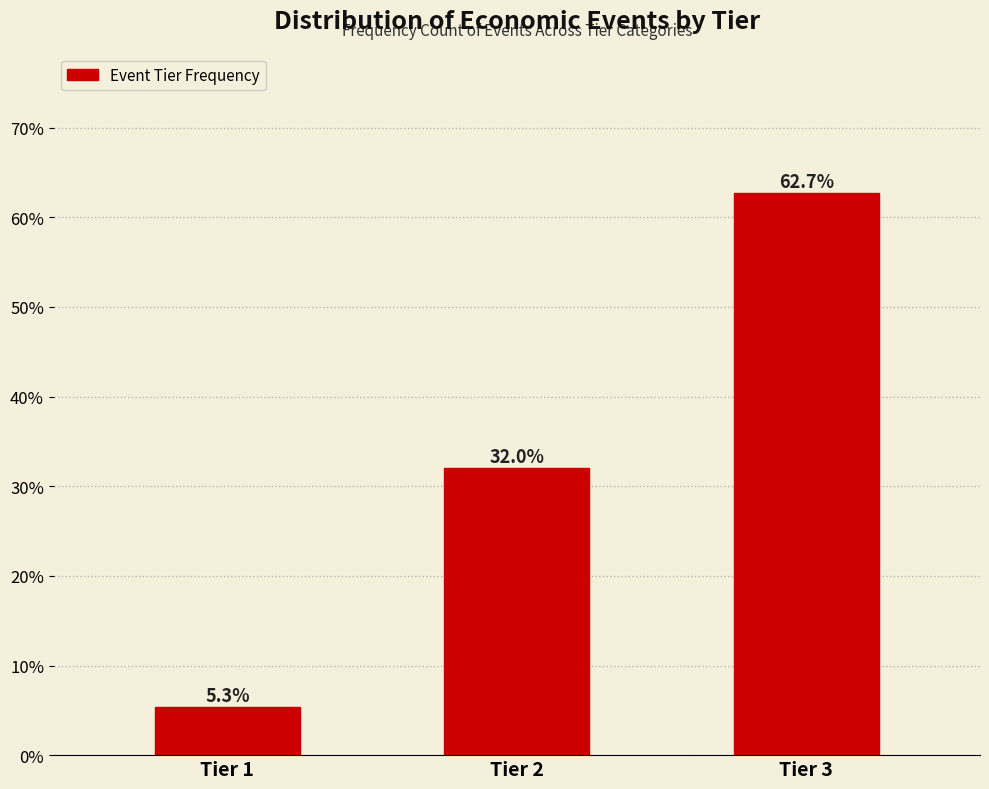

Reading left to right, transcribe all the data shown in this chart.

5.3	32.0	62.7